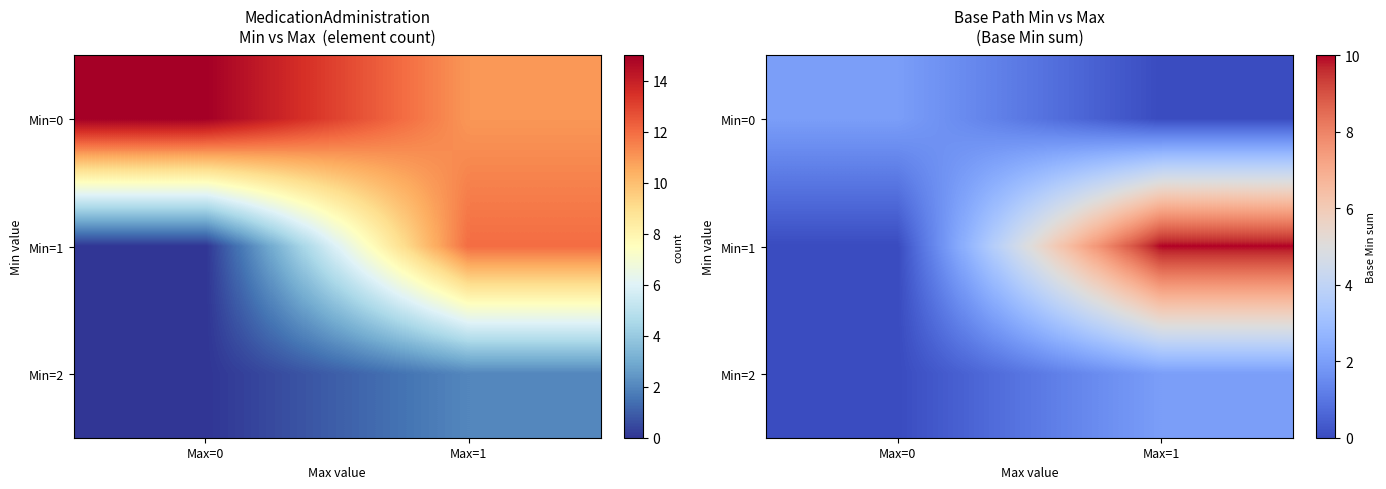

How many distinct data groups are displayed?

3